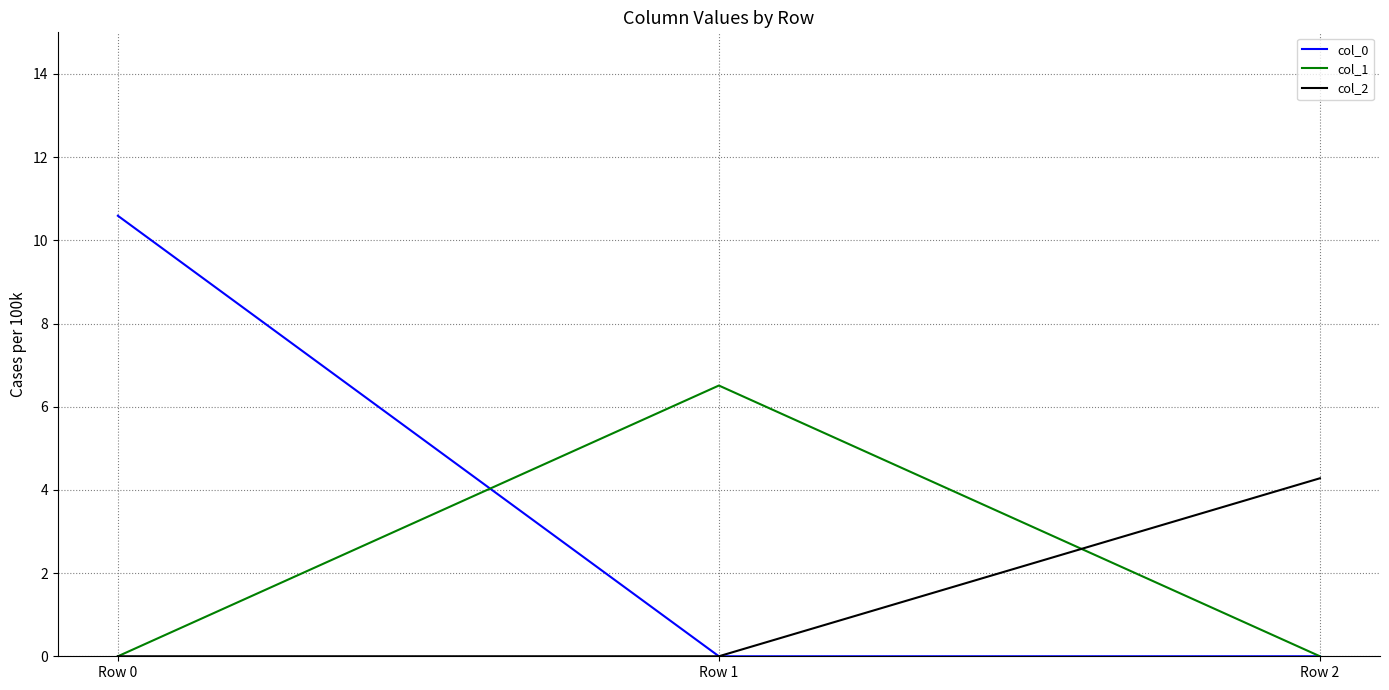

What are all the series names shown in the legend?

col_0, col_1, col_2